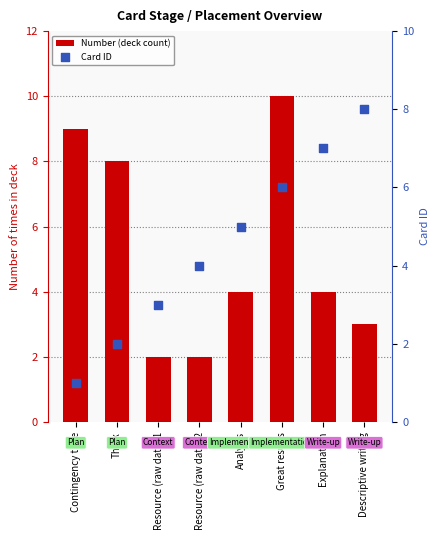

Which series has the largest Y range (max minus min)?

Number (deck count)